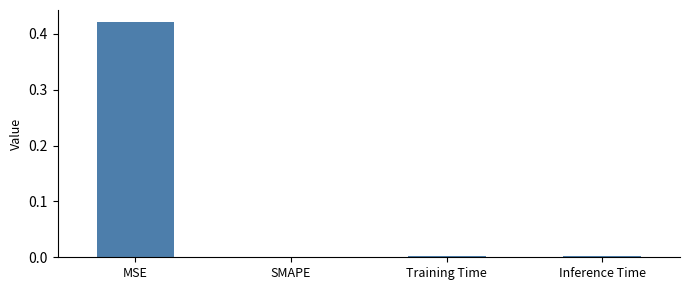

True or false: the data shows 0.0 at SMAPE.

True